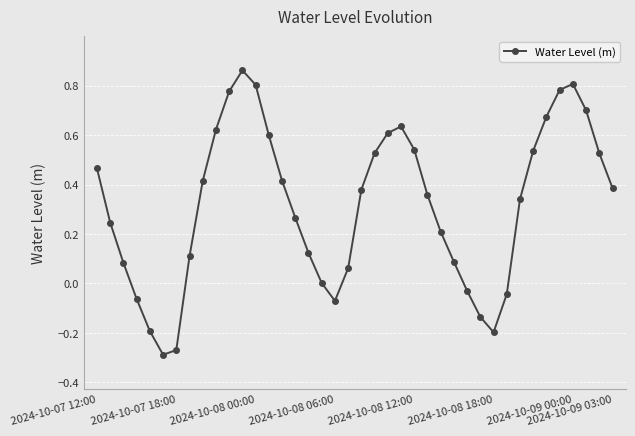

What is the difference between the second highest and second lowest values?

1.1